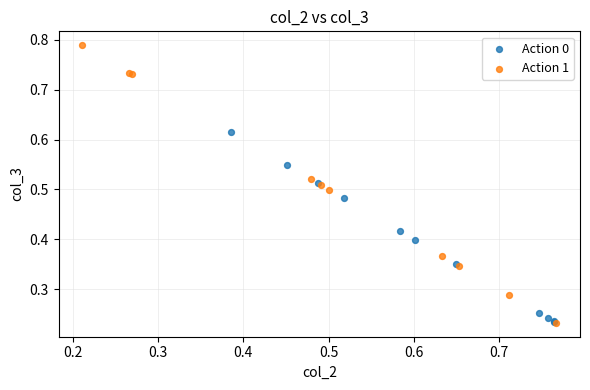

Which series contains the highest Y value?

Action 1